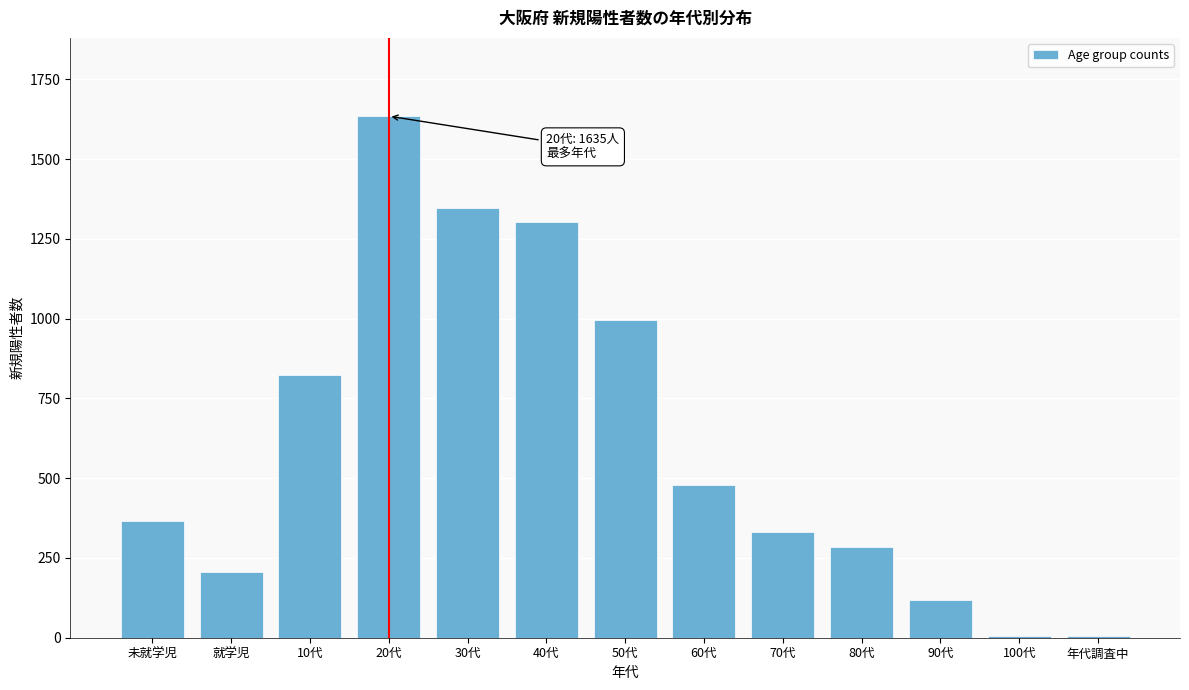

At which category does the chart reach its peak across all series?

20代